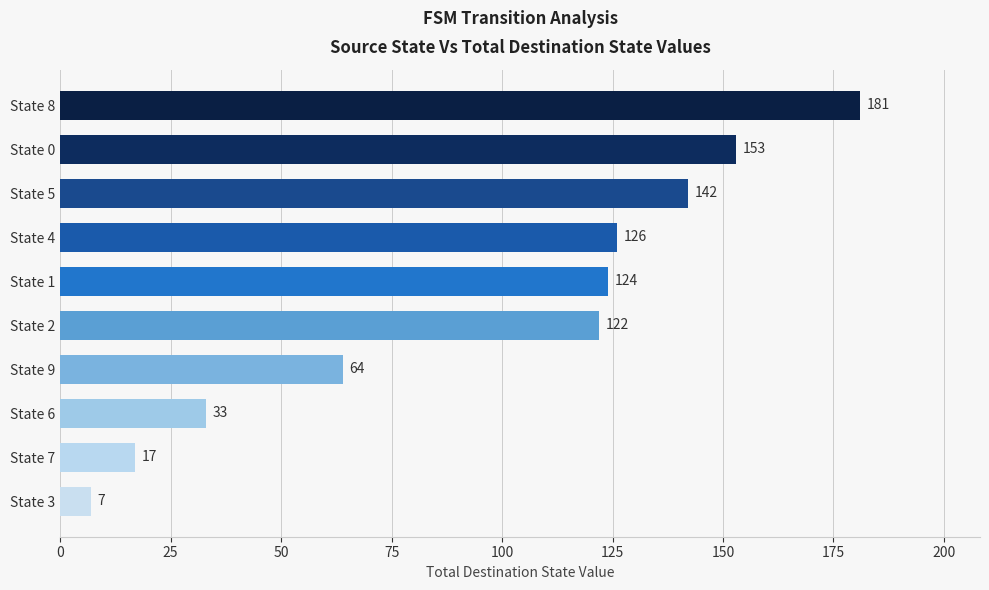

Rank the categories by value from lowest to highest.

State 3, State 7, State 6, State 9, State 2, State 1, State 4, State 5, State 0, State 8